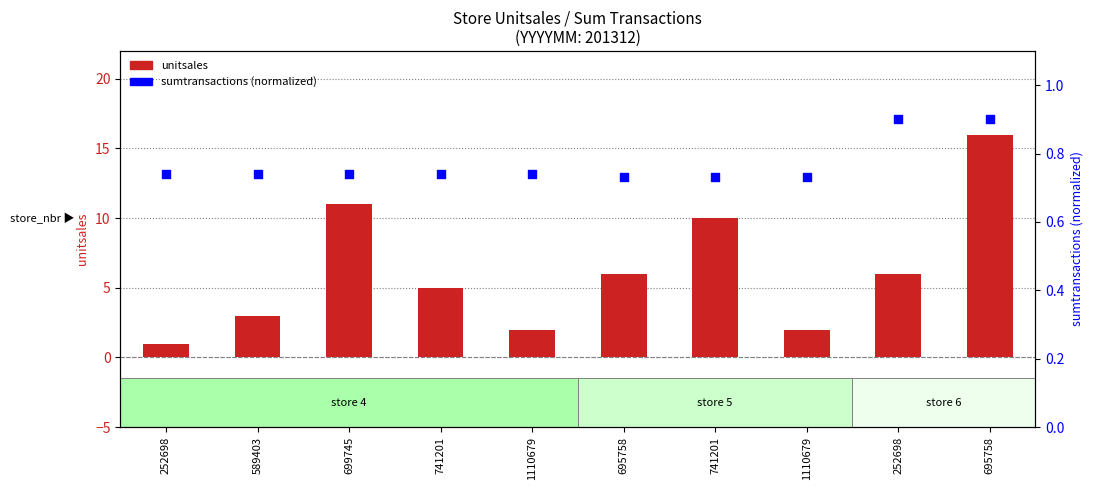

What is the total value across all series at 695758?

6.7